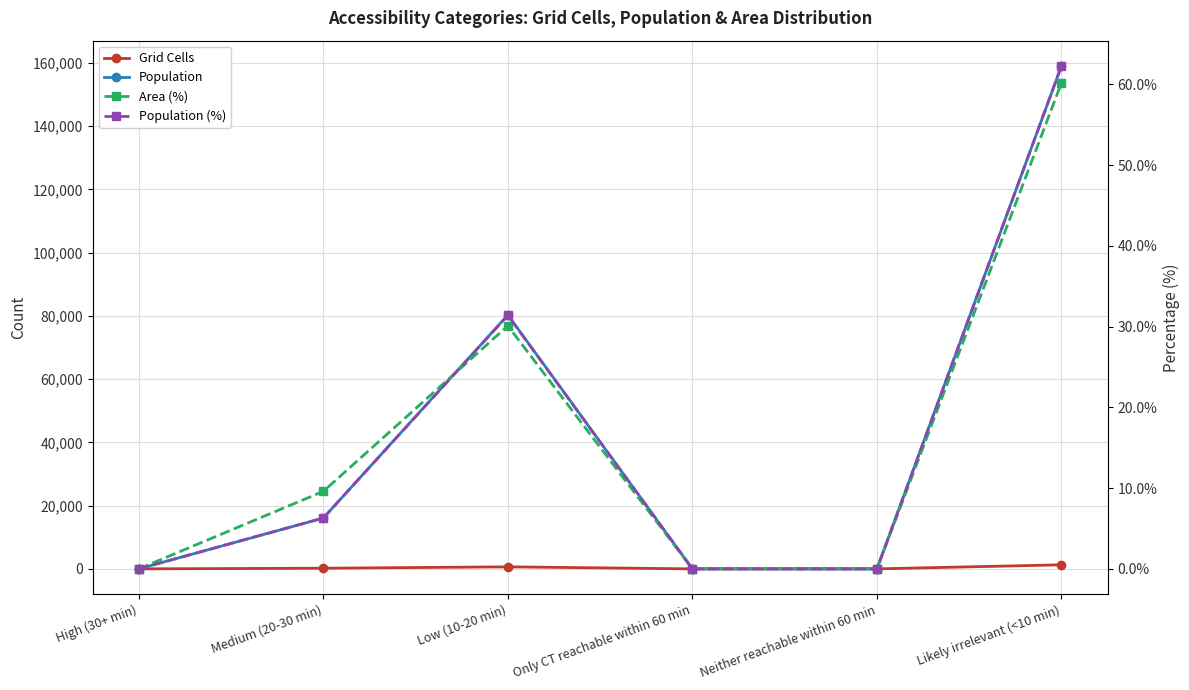

The value of Area (%) at Neither reachable within 60 min is -22.7. True or false?

False